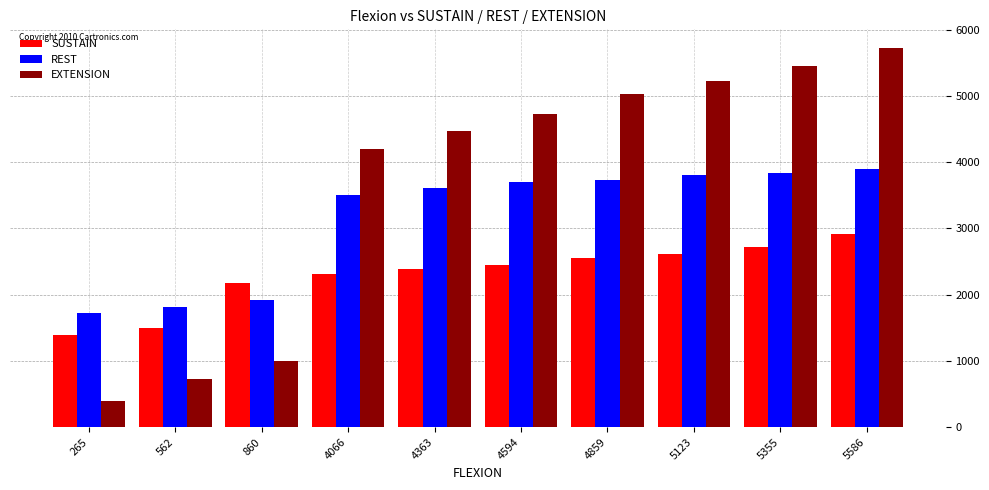

Which series has the widest spread of values?

EXTENSION